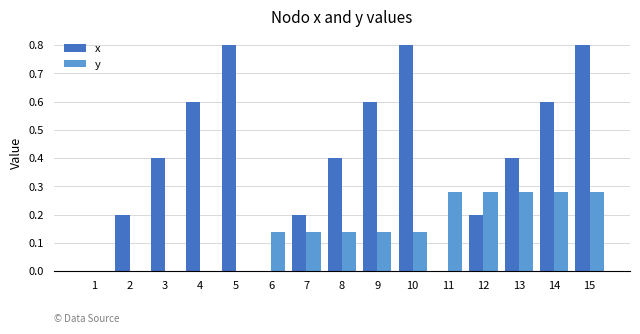

Is it true that y equals 0.0 at 2?

True